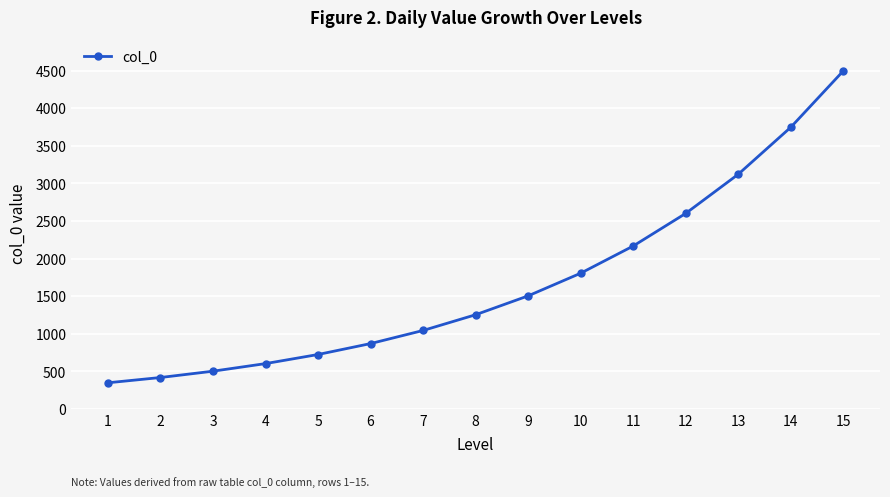

Rank the categories by value from lowest to highest.

1, 2, 3, 4, 5, 6, 7, 8, 9, 10, 11, 12, 13, 14, 15